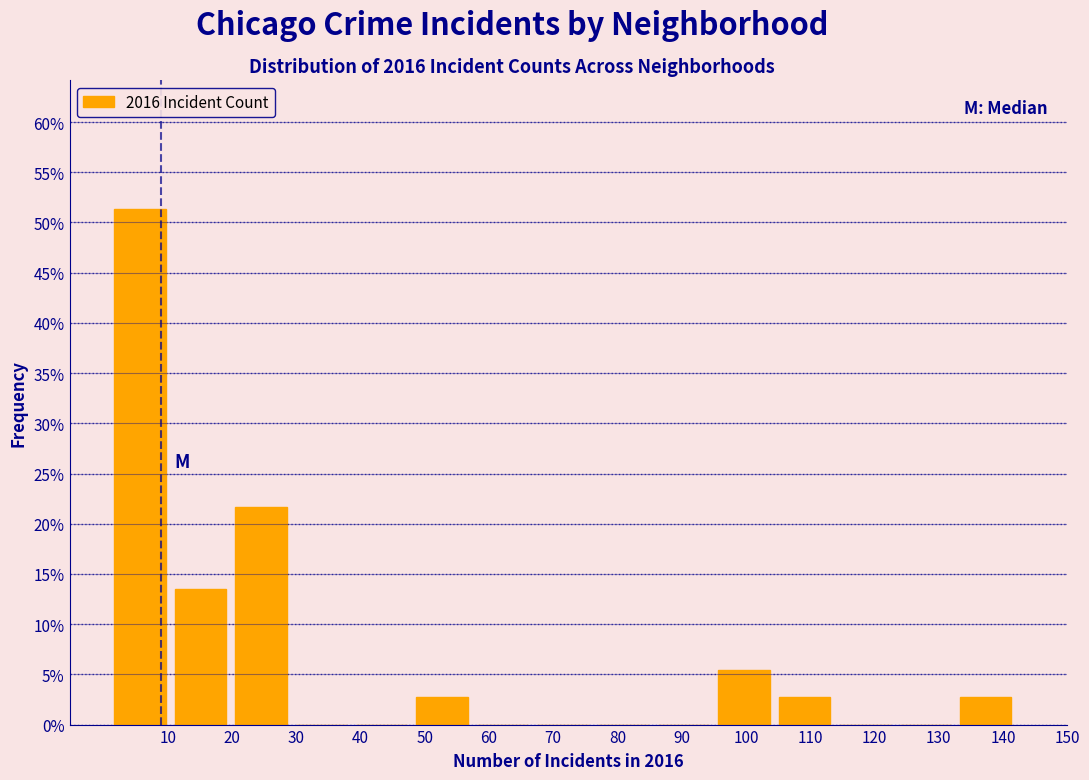

Reading left to right, list every bar in this chart as the range it spans on the x-axis followed by its height. Neither the bar edges nor the heights are printed on the chart, so give them approximately, as read against the axes.

1.0 to 10.4: 51.5
10.4 to 19.8: 13.5
19.8 to 29.2: 21.5
29.2 to 38.6: 0
38.6 to 48.0: 0
48.0 to 57.4: 2.5
57.4 to 66.8: 0
66.8 to 76.2: 0
76.2 to 85.6: 0
85.6 to 95.0: 0
95.0 to 104.4: 5.5
104.4 to 113.8: 2.5
113.8 to 123.2: 0
123.2 to 132.6: 0
132.6 to 142.0: 2.5